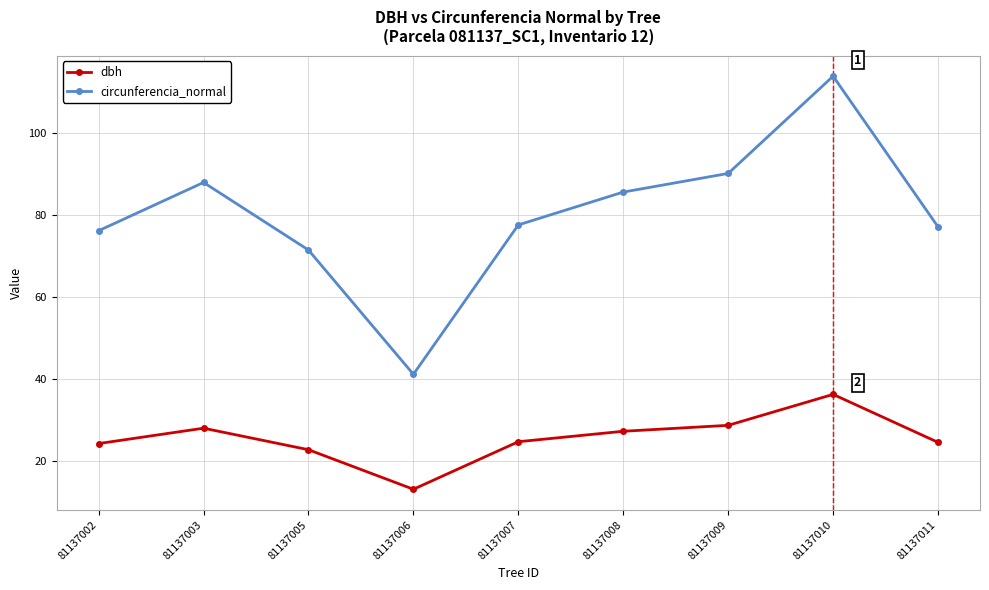

Which series has the largest total across all categories?

circunferencia_normal